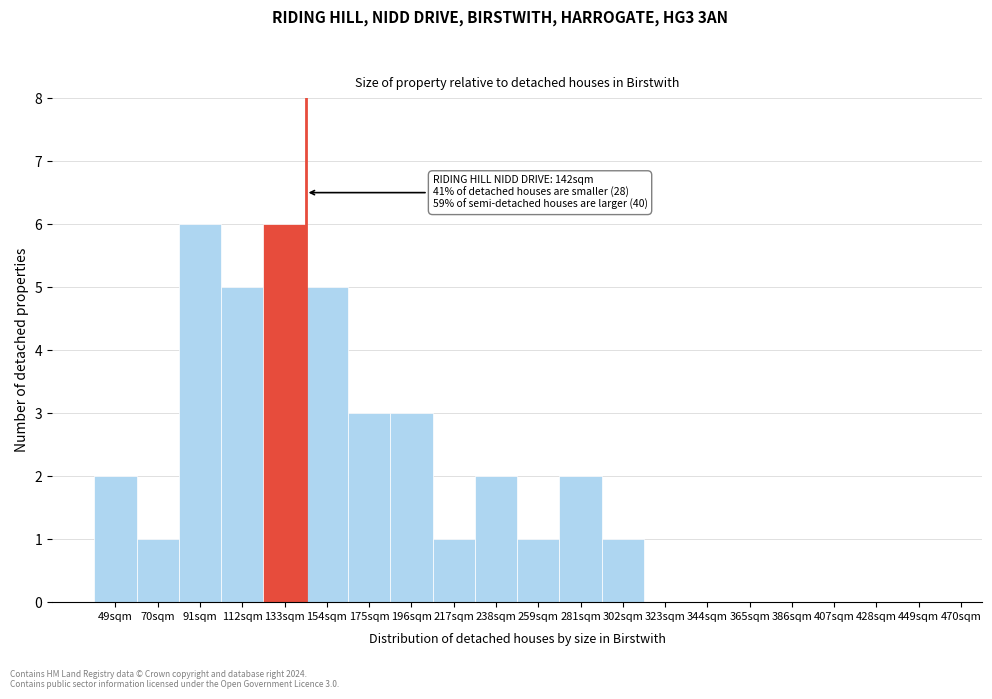

Reading left to right, list all the values displayed in this chart.

49sqm=2	70sqm=1	91sqm=6	112sqm=5	133sqm=6	154sqm=5	175sqm=3	196sqm=3	217sqm=1	238sqm=2	259sqm=1	281sqm=2	302sqm=1	323sqm=0	344sqm=0	365sqm=0	386sqm=0	407sqm=0	428sqm=0	449sqm=0